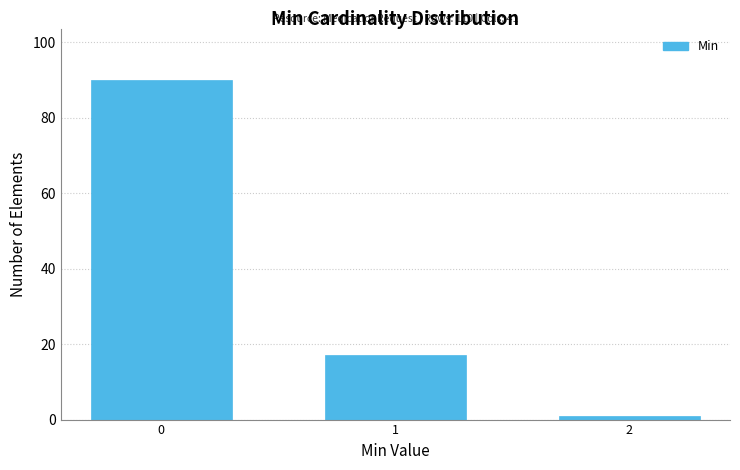

Reading right to left, transcribe all the data shown in this chart.

2=1	1=17	0=90